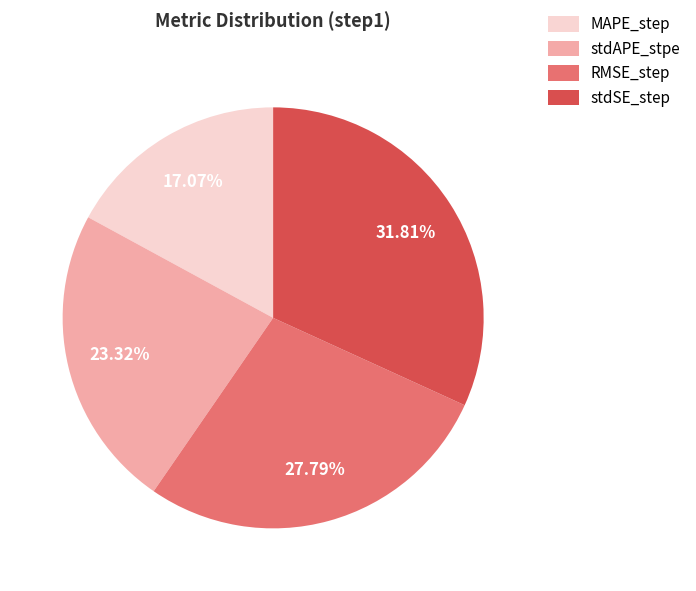

To the nearest percent, what is the difference between the stdSE_step and stdAPE_stpe slice percentages?

8%